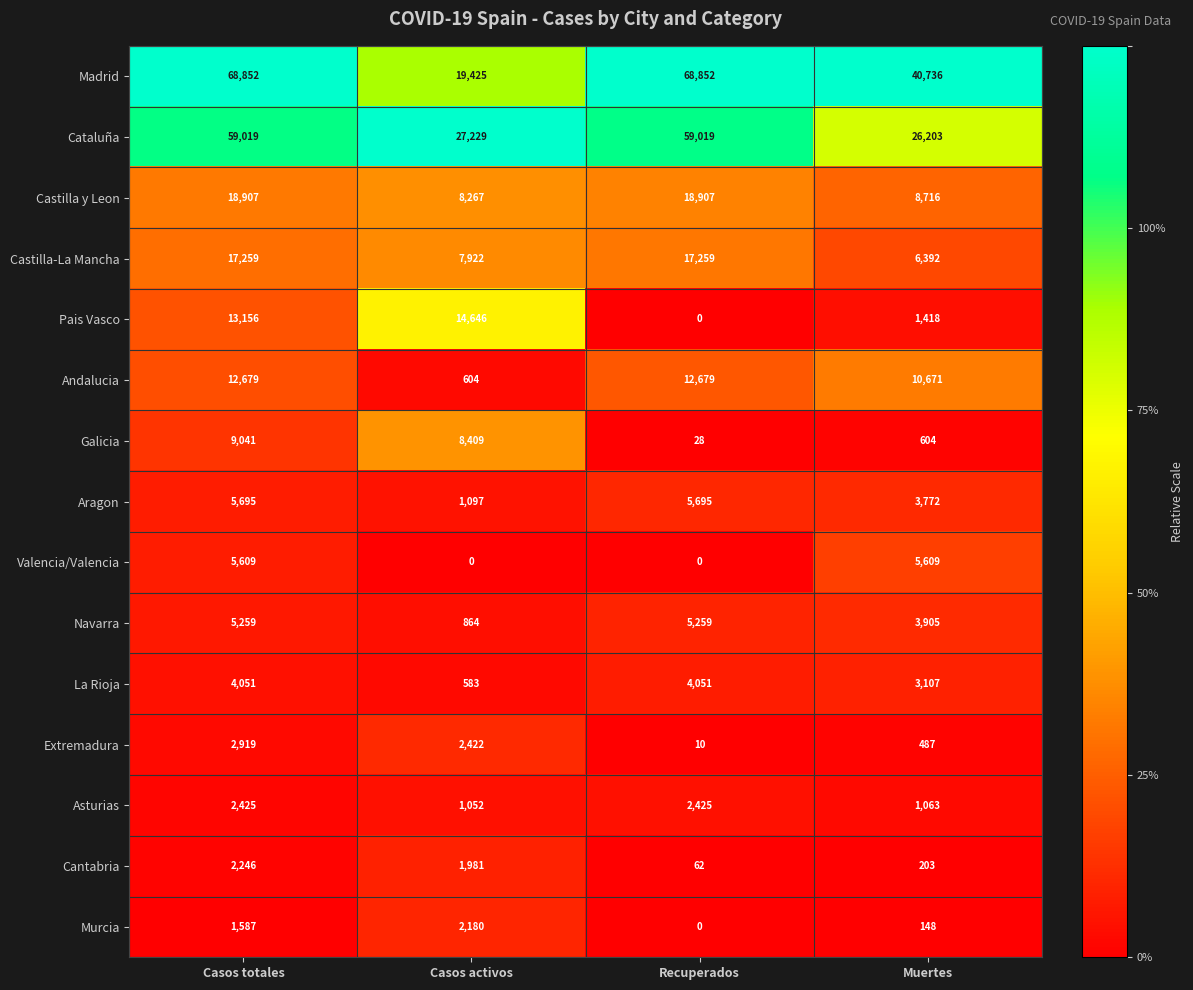

What is the difference between the second highest and minimum values in the Castilla y Leon series?

10640